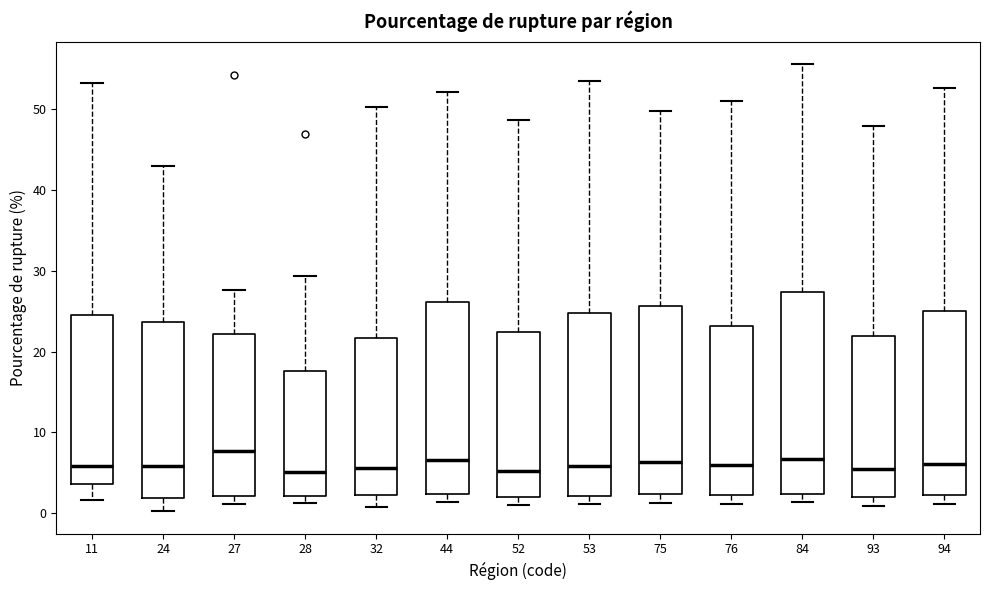

Where does the median line of the box at x = 32 sit on the y-axis? The values are not printed on the chart, so give them approximately, as read against the axis.

6